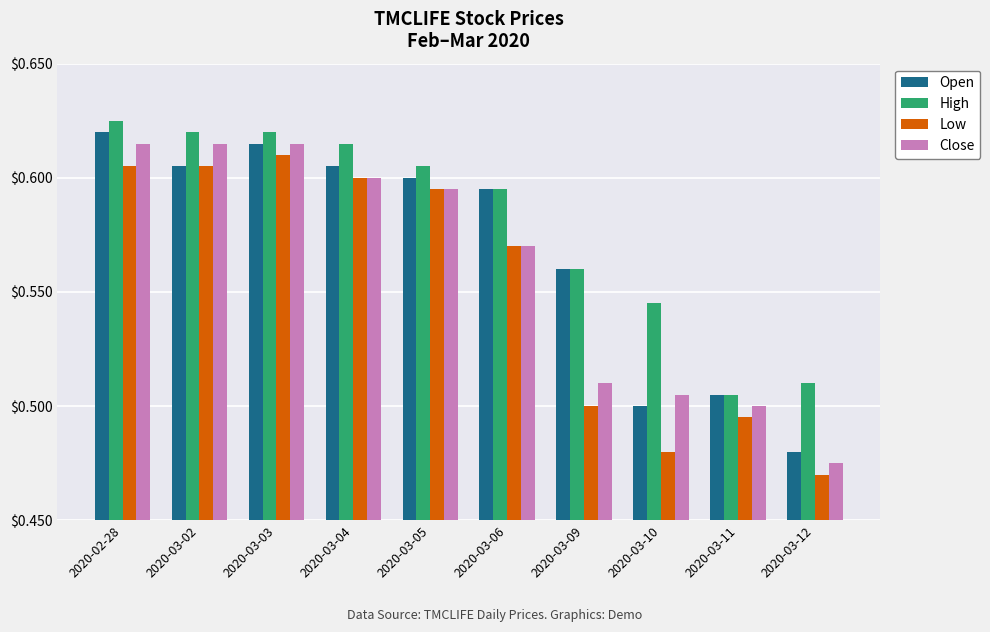

The value of High at 2020-02-28 is 0.2. True or false?

False